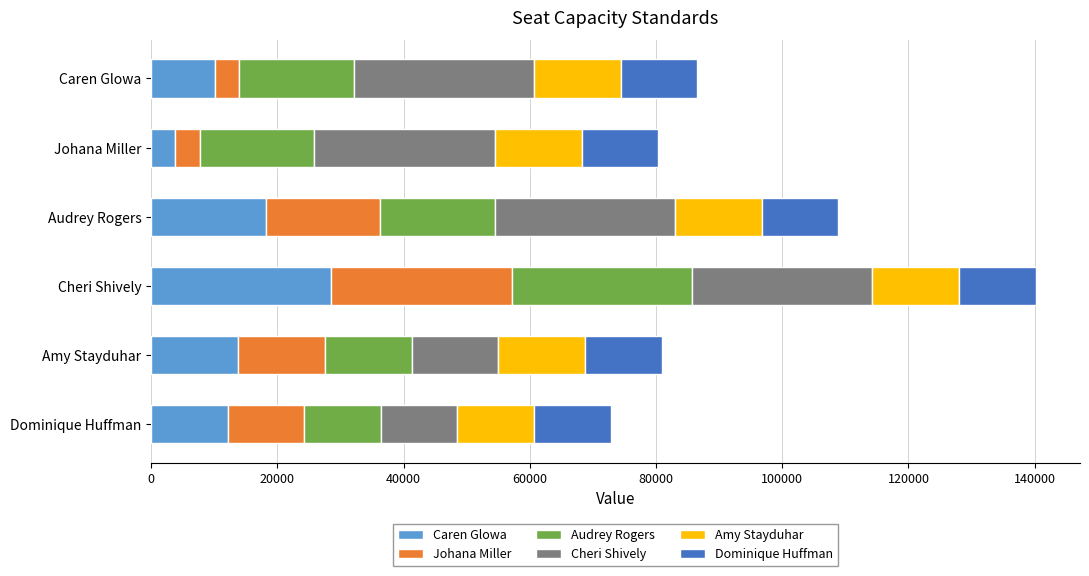

At which label does Caren Glowa reach its minimum?

Johana Miller